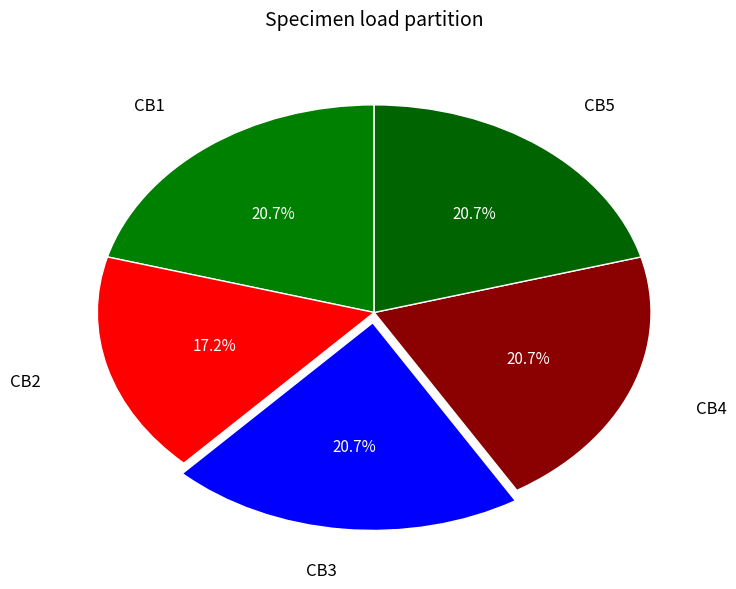

How many segments does this pie chart have?

5